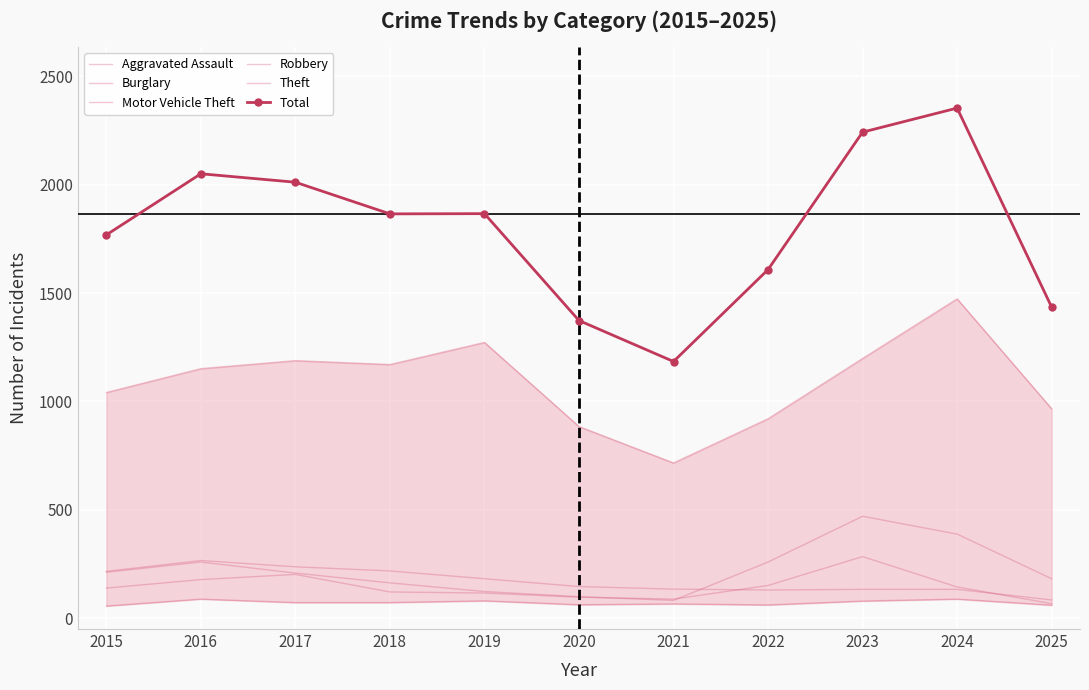

Between which two adjacent categories do Burglary and Robbery first intersect?

2021 and 2022